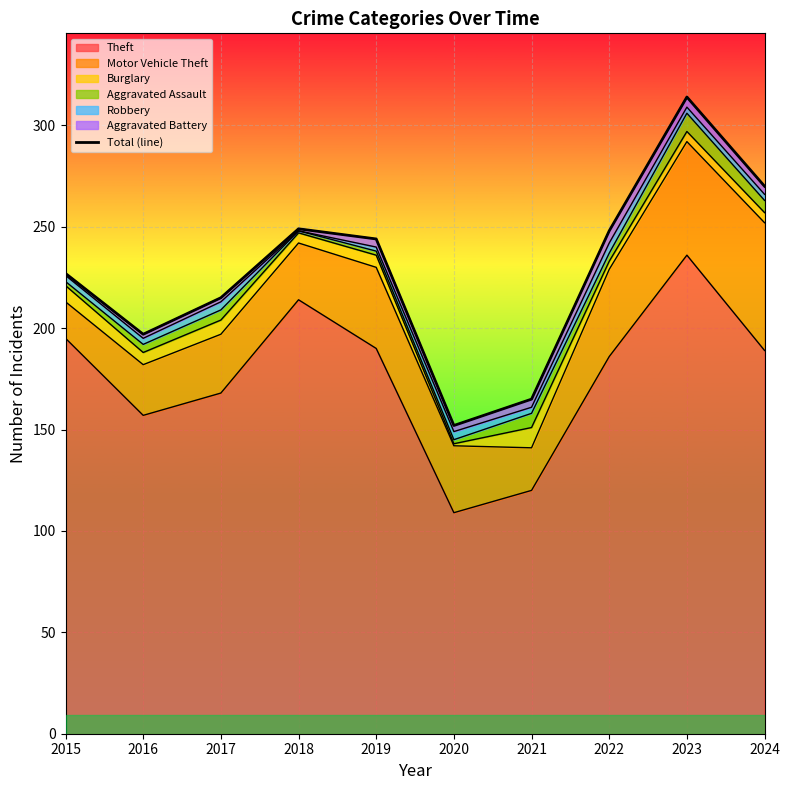

What value does the data have at 2020, to the nearest 5?

150